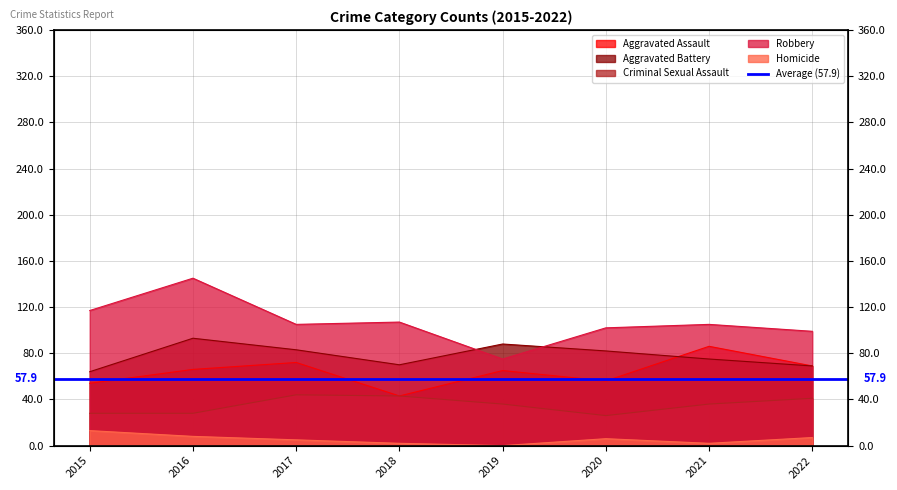

True or false: Aggravated Battery and Criminal Sexual Assault cross at least once.

False